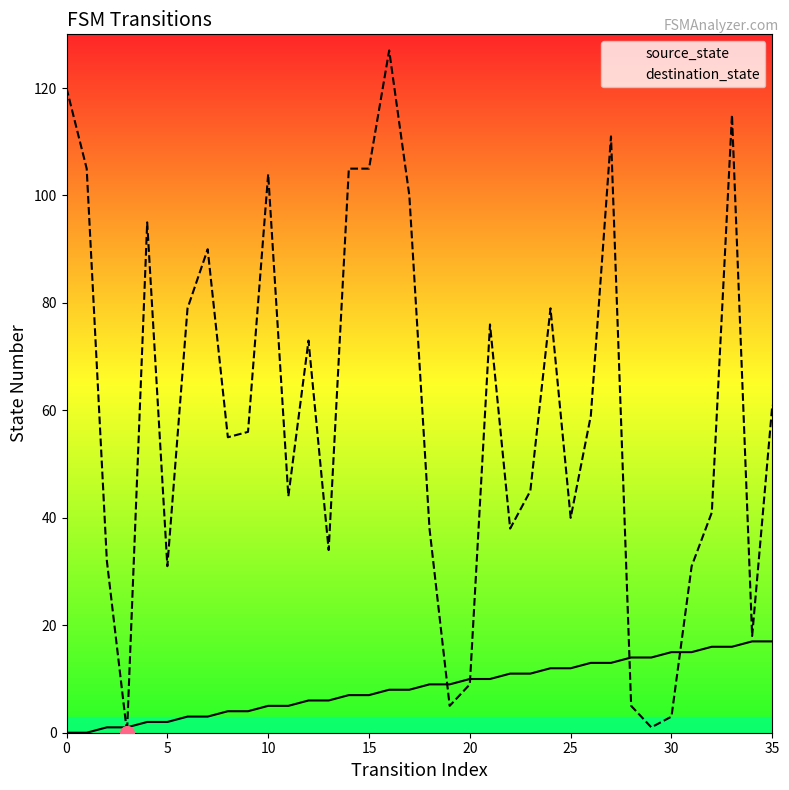

What is the value of the source_state point at the 4th from the left?

1